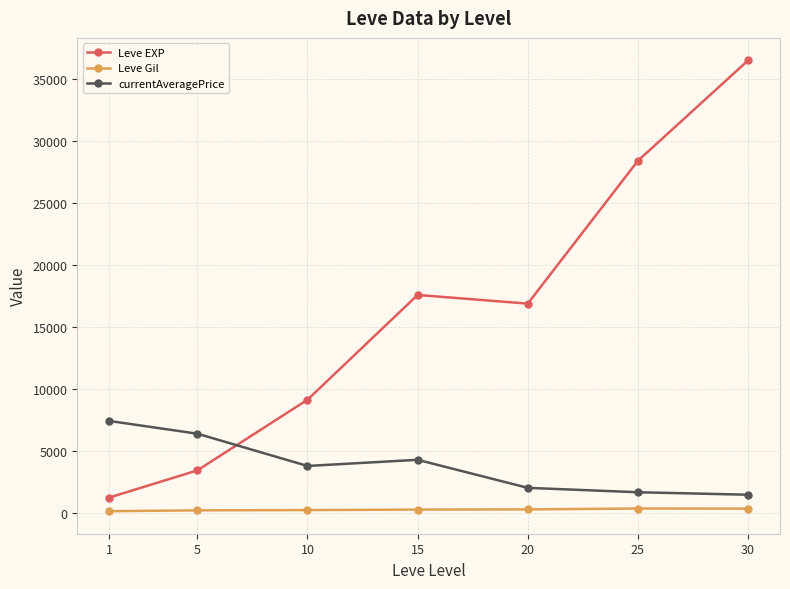

How many interior local valleys does the Leve EXP series have?

1